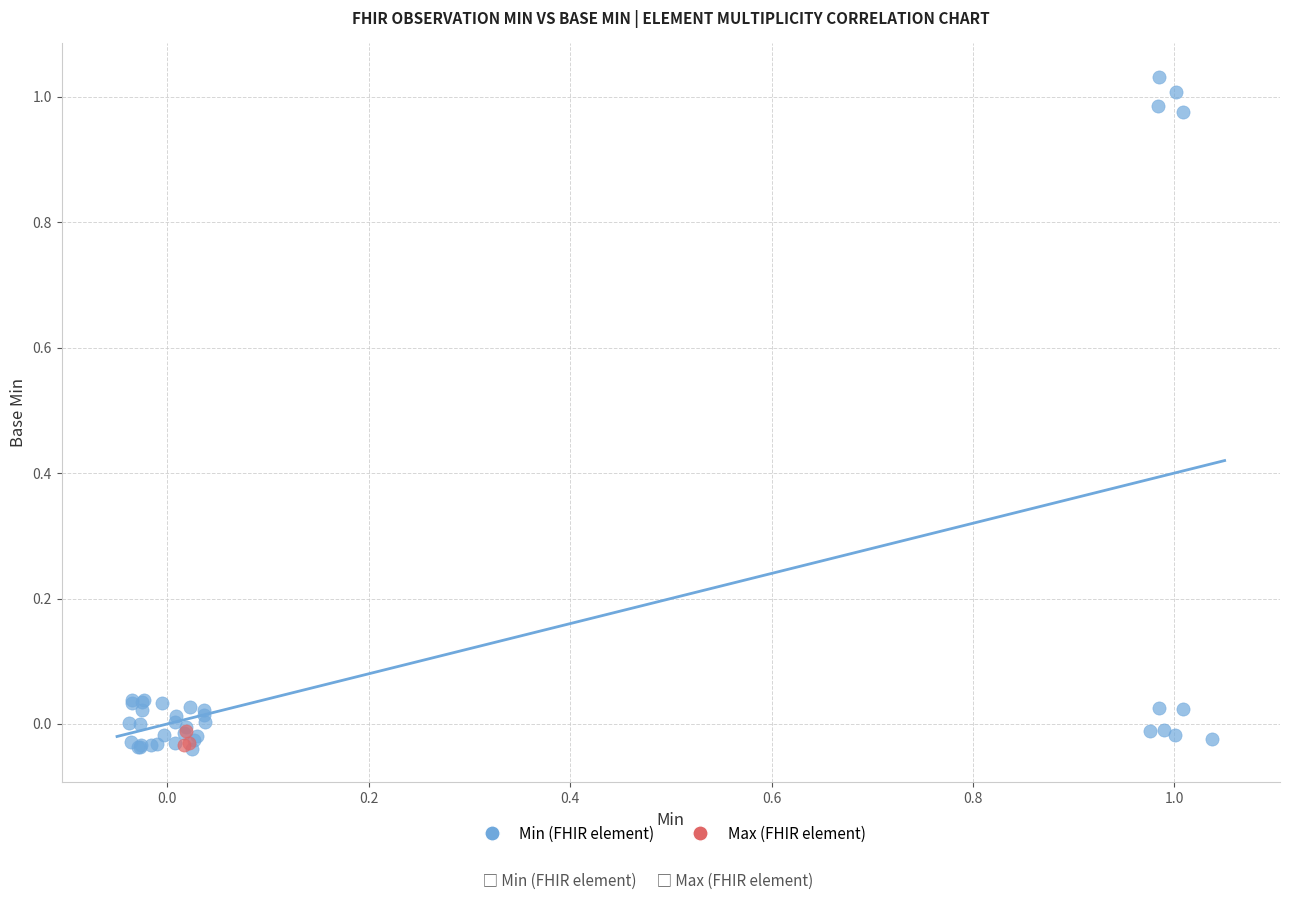

Which series contains the highest Y value?

Min (FHIR element)